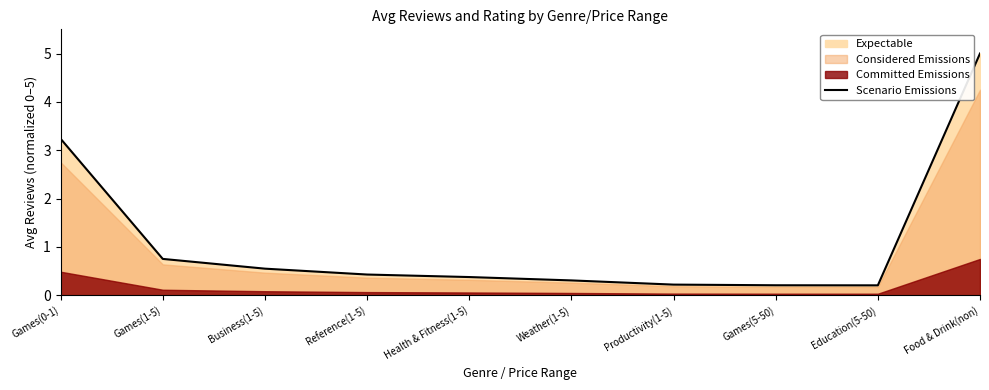

Where is the first local minimum?

Education(5-50)